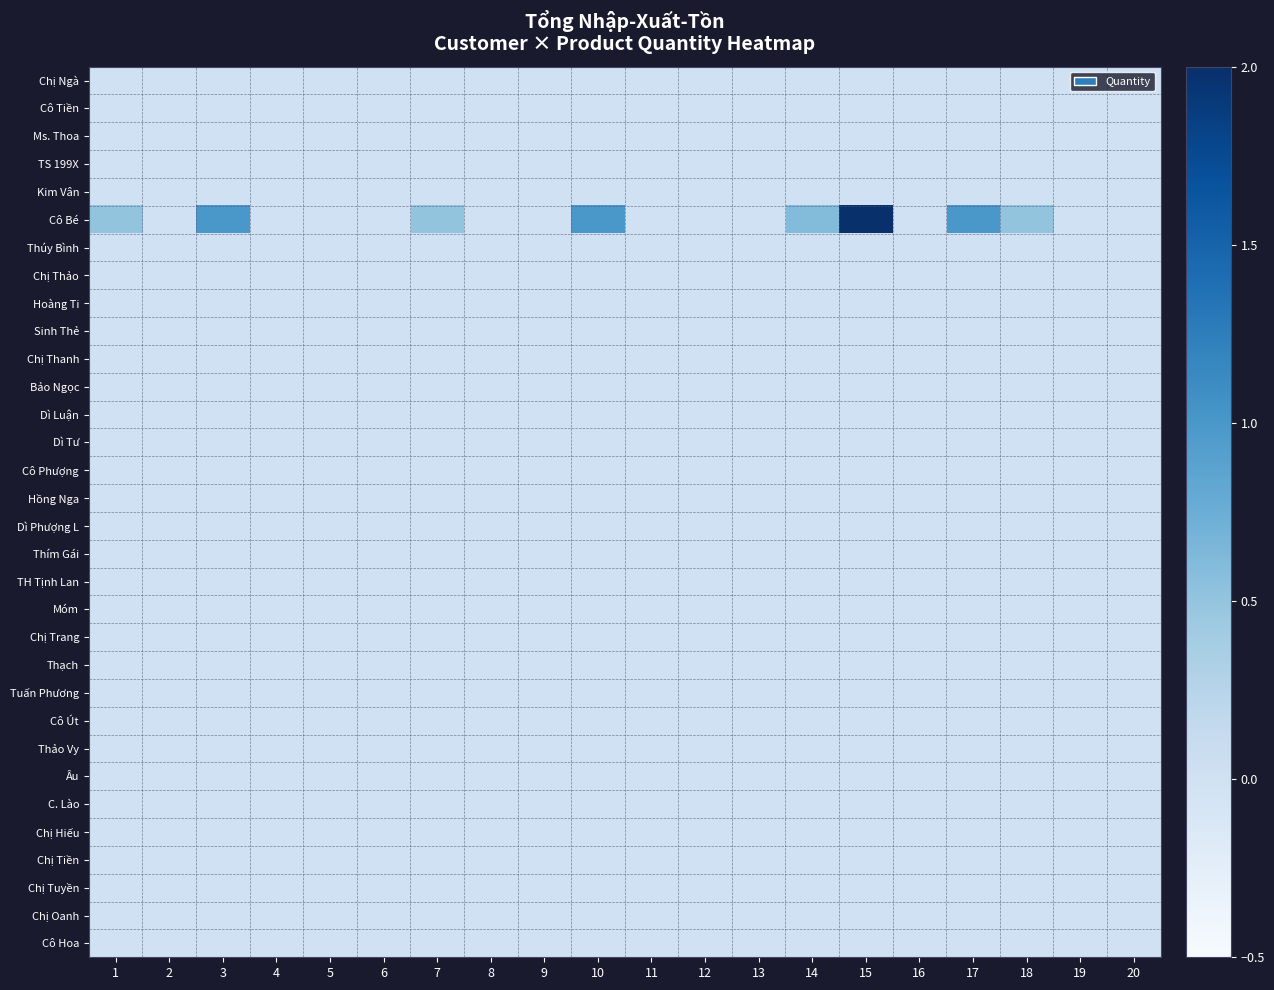

Reading left to right, extract all data points from this chart.

Chị Ngà: 1=0.0	2=0.0	3=0.0	4=0.0	5=0.0	6=0.0	7=0.0	8=0.0	9=0.0	10=0.0	11=0.0	12=0.0	13=0.0	14=0.0	15=0.0	16=0.0	17=0.0	18=0.0	19=0.0	20=0.0
Cô Tiền: 1=0.0	2=0.0	3=0.0	4=0.0	5=0.0	6=0.0	7=0.0	8=0.0	9=0.0	10=0.0	11=0.0	12=0.0	13=0.0	14=0.0	15=0.0	16=0.0	17=0.0	18=0.0	19=0.0	20=0.0
Ms. Thoa: 1=0.0	2=0.0	3=0.0	4=0.0	5=0.0	6=0.0	7=0.0	8=0.0	9=0.0	10=0.0	11=0.0	12=0.0	13=0.0	14=0.0	15=0.0	16=0.0	17=0.0	18=0.0	19=0.0	20=0.0
TS 199X: 1=0.0	2=0.0	3=0.0	4=0.0	5=0.0	6=0.0	7=0.0	8=0.0	9=0.0	10=0.0	11=0.0	12=0.0	13=0.0	14=0.0	15=0.0	16=0.0	17=0.0	18=0.0	19=0.0	20=0.0
Kim Vân: 1=0.0	2=0.0	3=0.0	4=0.0	5=0.0	6=0.0	7=0.0	8=0.0	9=0.0	10=0.0	11=0.0	12=0.0	13=0.0	14=0.0	15=0.0	16=0.0	17=0.0	18=0.0	19=0.0	20=0.0
Cô Bé: 1=0.5	2=0.0	3=1.0	4=0.0	5=0.0	6=0.0	7=0.5	8=0.0	9=0.0	10=1.0	11=0.0	12=0.0	13=0.0	14=0.6	15=2.0	16=0.0	17=1.0	18=0.5	19=0.0	20=0.0
Thúy Bình: 1=0.0	2=0.0	3=0.0	4=0.0	5=0.0	6=0.0	7=0.0	8=0.0	9=0.0	10=0.0	11=0.0	12=0.0	13=0.0	14=0.0	15=0.0	16=0.0	17=0.0	18=0.0	19=0.0	20=0.0
Chị Thảo: 1=0.0	2=0.0	3=0.0	4=0.0	5=0.0	6=0.0	7=0.0	8=0.0	9=0.0	10=0.0	11=0.0	12=0.0	13=0.0	14=0.0	15=0.0	16=0.0	17=0.0	18=0.0	19=0.0	20=0.0
Hoàng Ti: 1=0.0	2=0.0	3=0.0	4=0.0	5=0.0	6=0.0	7=0.0	8=0.0	9=0.0	10=0.0	11=0.0	12=0.0	13=0.0	14=0.0	15=0.0	16=0.0	17=0.0	18=0.0	19=0.0	20=0.0
Sinh Thẻ: 1=0.0	2=0.0	3=0.0	4=0.0	5=0.0	6=0.0	7=0.0	8=0.0	9=0.0	10=0.0	11=0.0	12=0.0	13=0.0	14=0.0	15=0.0	16=0.0	17=0.0	18=0.0	19=0.0	20=0.0
Chị Thanh: 1=0.0	2=0.0	3=0.0	4=0.0	5=0.0	6=0.0	7=0.0	8=0.0	9=0.0	10=0.0	11=0.0	12=0.0	13=0.0	14=0.0	15=0.0	16=0.0	17=0.0	18=0.0	19=0.0	20=0.0
Bảo Ngọc: 1=0.0	2=0.0	3=0.0	4=0.0	5=0.0	6=0.0	7=0.0	8=0.0	9=0.0	10=0.0	11=0.0	12=0.0	13=0.0	14=0.0	15=0.0	16=0.0	17=0.0	18=0.0	19=0.0	20=0.0
Dì Luận: 1=0.0	2=0.0	3=0.0	4=0.0	5=0.0	6=0.0	7=0.0	8=0.0	9=0.0	10=0.0	11=0.0	12=0.0	13=0.0	14=0.0	15=0.0	16=0.0	17=0.0	18=0.0	19=0.0	20=0.0
Dì Tư: 1=0.0	2=0.0	3=0.0	4=0.0	5=0.0	6=0.0	7=0.0	8=0.0	9=0.0	10=0.0	11=0.0	12=0.0	13=0.0	14=0.0	15=0.0	16=0.0	17=0.0	18=0.0	19=0.0	20=0.0
Cô Phượng: 1=0.0	2=0.0	3=0.0	4=0.0	5=0.0	6=0.0	7=0.0	8=0.0	9=0.0	10=0.0	11=0.0	12=0.0	13=0.0	14=0.0	15=0.0	16=0.0	17=0.0	18=0.0	19=0.0	20=0.0
Hồng Nga: 1=0.0	2=0.0	3=0.0	4=0.0	5=0.0	6=0.0	7=0.0	8=0.0	9=0.0	10=0.0	11=0.0	12=0.0	13=0.0	14=0.0	15=0.0	16=0.0	17=0.0	18=0.0	19=0.0	20=0.0
Dì Phượng L: 1=0.0	2=0.0	3=0.0	4=0.0	5=0.0	6=0.0	7=0.0	8=0.0	9=0.0	10=0.0	11=0.0	12=0.0	13=0.0	14=0.0	15=0.0	16=0.0	17=0.0	18=0.0	19=0.0	20=0.0
Thím Gái: 1=0.0	2=0.0	3=0.0	4=0.0	5=0.0	6=0.0	7=0.0	8=0.0	9=0.0	10=0.0	11=0.0	12=0.0	13=0.0	14=0.0	15=0.0	16=0.0	17=0.0	18=0.0	19=0.0	20=0.0
TH Tịnh Lan: 1=0.0	2=0.0	3=0.0	4=0.0	5=0.0	6=0.0	7=0.0	8=0.0	9=0.0	10=0.0	11=0.0	12=0.0	13=0.0	14=0.0	15=0.0	16=0.0	17=0.0	18=0.0	19=0.0	20=0.0
Móm: 1=0.0	2=0.0	3=0.0	4=0.0	5=0.0	6=0.0	7=0.0	8=0.0	9=0.0	10=0.0	11=0.0	12=0.0	13=0.0	14=0.0	15=0.0	16=0.0	17=0.0	18=0.0	19=0.0	20=0.0
Chị Trang: 1=0.0	2=0.0	3=0.0	4=0.0	5=0.0	6=0.0	7=0.0	8=0.0	9=0.0	10=0.0	11=0.0	12=0.0	13=0.0	14=0.0	15=0.0	16=0.0	17=0.0	18=0.0	19=0.0	20=0.0
Thạch: 1=0.0	2=0.0	3=0.0	4=0.0	5=0.0	6=0.0	7=0.0	8=0.0	9=0.0	10=0.0	11=0.0	12=0.0	13=0.0	14=0.0	15=0.0	16=0.0	17=0.0	18=0.0	19=0.0	20=0.0
Tuấn Phương: 1=0.0	2=0.0	3=0.0	4=0.0	5=0.0	6=0.0	7=0.0	8=0.0	9=0.0	10=0.0	11=0.0	12=0.0	13=0.0	14=0.0	15=0.0	16=0.0	17=0.0	18=0.0	19=0.0	20=0.0
Cô Út: 1=0.0	2=0.0	3=0.0	4=0.0	5=0.0	6=0.0	7=0.0	8=0.0	9=0.0	10=0.0	11=0.0	12=0.0	13=0.0	14=0.0	15=0.0	16=0.0	17=0.0	18=0.0	19=0.0	20=0.0
Thảo Vy: 1=0.0	2=0.0	3=0.0	4=0.0	5=0.0	6=0.0	7=0.0	8=0.0	9=0.0	10=0.0	11=0.0	12=0.0	13=0.0	14=0.0	15=0.0	16=0.0	17=0.0	18=0.0	19=0.0	20=0.0
Âu: 1=0.0	2=0.0	3=0.0	4=0.0	5=0.0	6=0.0	7=0.0	8=0.0	9=0.0	10=0.0	11=0.0	12=0.0	13=0.0	14=0.0	15=0.0	16=0.0	17=0.0	18=0.0	19=0.0	20=0.0
C. Lào: 1=0.0	2=0.0	3=0.0	4=0.0	5=0.0	6=0.0	7=0.0	8=0.0	9=0.0	10=0.0	11=0.0	12=0.0	13=0.0	14=0.0	15=0.0	16=0.0	17=0.0	18=0.0	19=0.0	20=0.0
Chị Hiếu: 1=0.0	2=0.0	3=0.0	4=0.0	5=0.0	6=0.0	7=0.0	8=0.0	9=0.0	10=0.0	11=0.0	12=0.0	13=0.0	14=0.0	15=0.0	16=0.0	17=0.0	18=0.0	19=0.0	20=0.0
Chị Tiền: 1=0.0	2=0.0	3=0.0	4=0.0	5=0.0	6=0.0	7=0.0	8=0.0	9=0.0	10=0.0	11=0.0	12=0.0	13=0.0	14=0.0	15=0.0	16=0.0	17=0.0	18=0.0	19=0.0	20=0.0
Chị Tuyền: 1=0.0	2=0.0	3=0.0	4=0.0	5=0.0	6=0.0	7=0.0	8=0.0	9=0.0	10=0.0	11=0.0	12=0.0	13=0.0	14=0.0	15=0.0	16=0.0	17=0.0	18=0.0	19=0.0	20=0.0
Chị Oanh: 1=0.0	2=0.0	3=0.0	4=0.0	5=0.0	6=0.0	7=0.0	8=0.0	9=0.0	10=0.0	11=0.0	12=0.0	13=0.0	14=0.0	15=0.0	16=0.0	17=0.0	18=0.0	19=0.0	20=0.0
Cô Hoa: 1=0.0	2=0.0	3=0.0	4=0.0	5=0.0	6=0.0	7=0.0	8=0.0	9=0.0	10=0.0	11=0.0	12=0.0	13=0.0	14=0.0	15=0.0	16=0.0	17=0.0	18=0.0	19=0.0	20=0.0